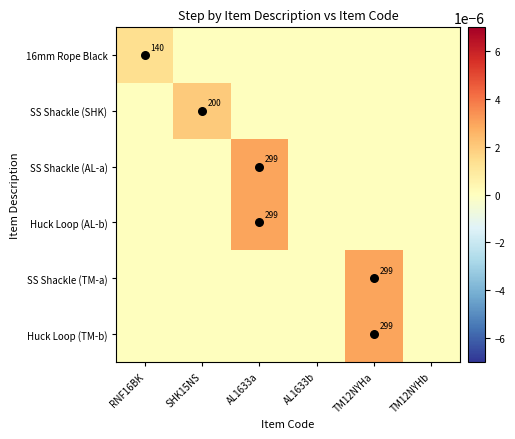

Which series has the largest range (max minus min)?

SS Shackle (AL-a)